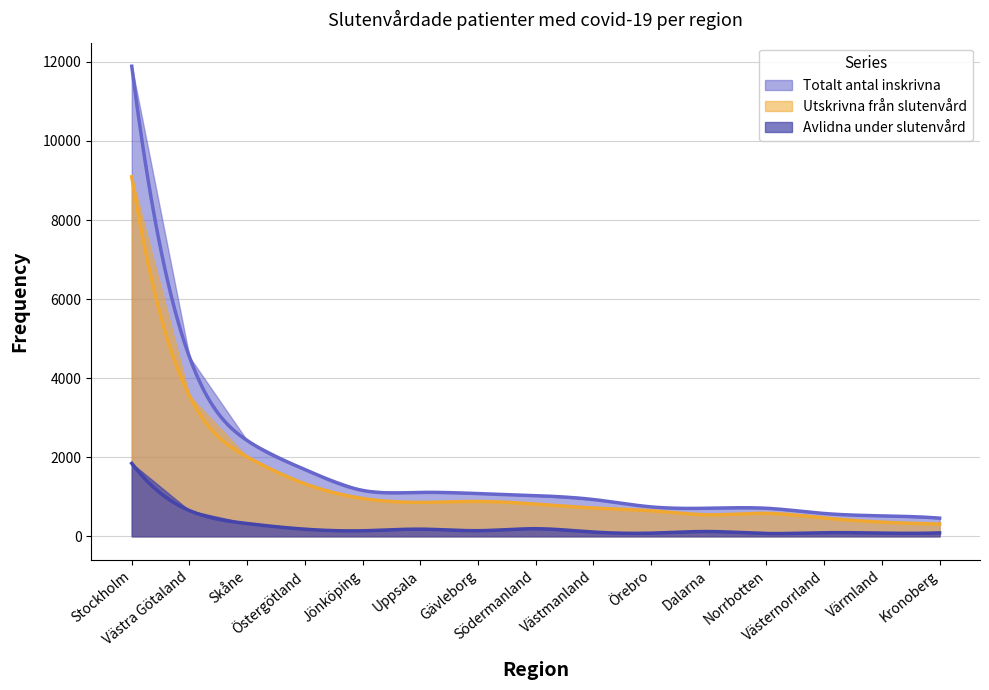

Is the value of Utskrivna från slutenvård at Stockholm greater than the value of Avlidna under slutenvård at Västra Götaland?

Yes